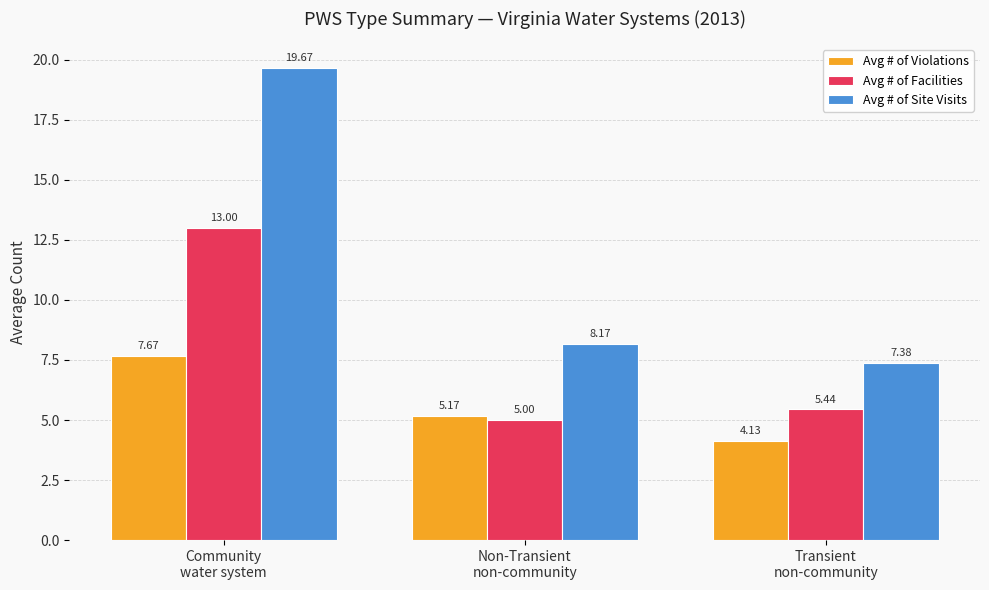

List the series in order of their overall mean, highest first.

Avg # of Site Visits, Avg # of Facilities, Avg # of Violations